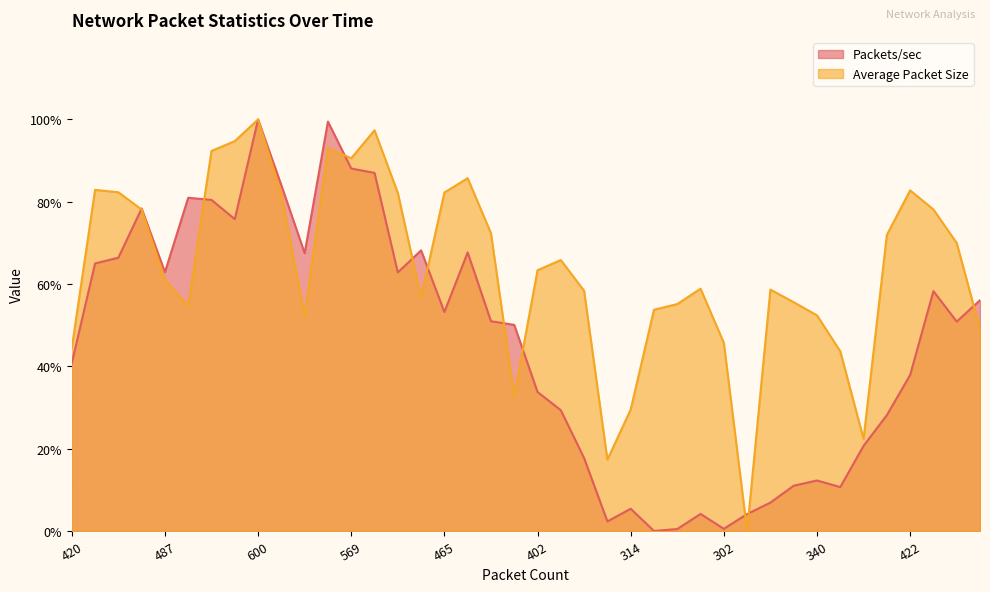

In Packets/sec, how many points are lower than both neighbors (excluding endpoints)?

10